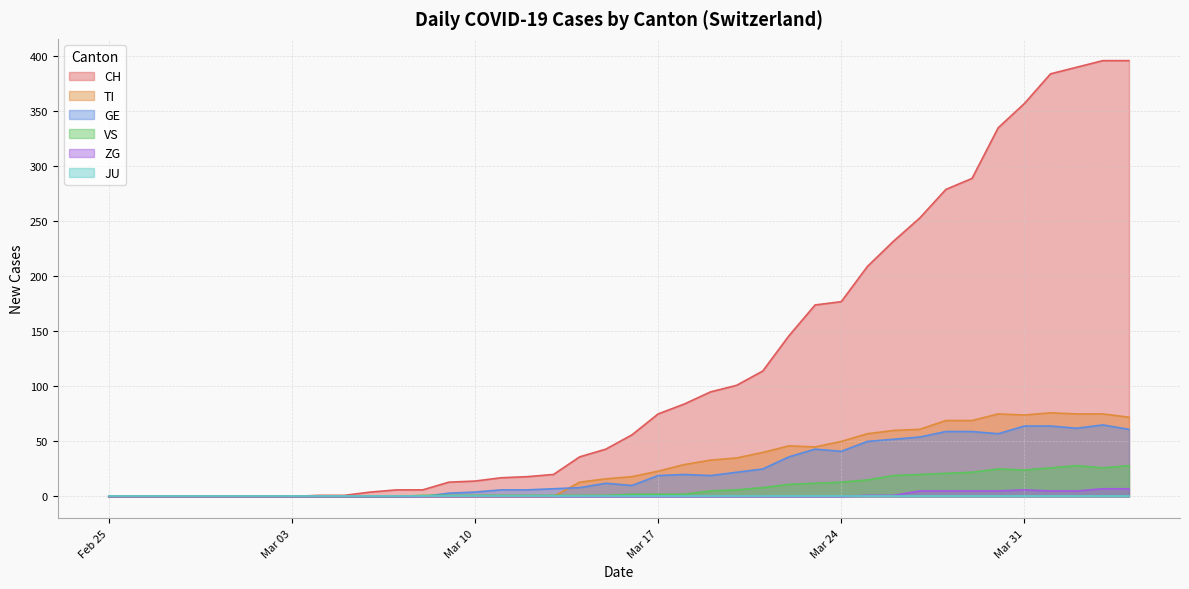

True or false: CH has a value of 65 at 2020-03-14.

False